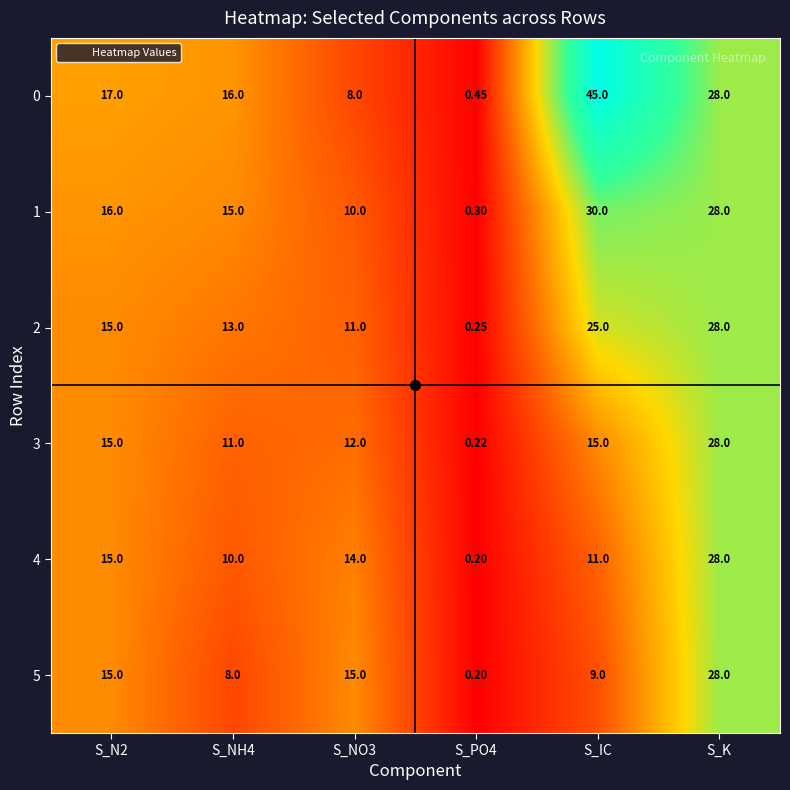

Is the value of 4 at S_K greater than the value of 1 at S_N2?

Yes